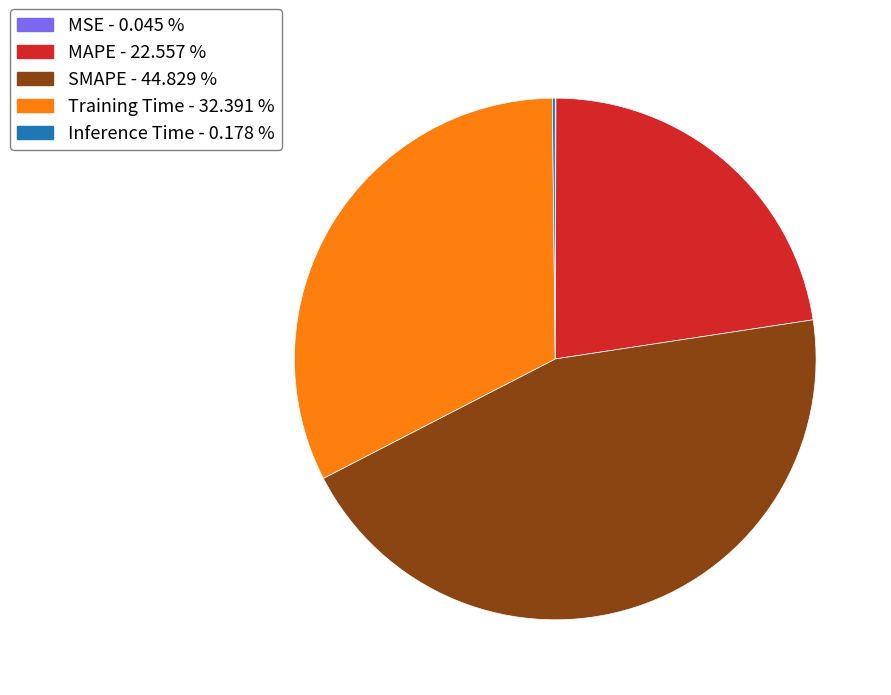

Is there any slice that represents more than half of the pie?

No